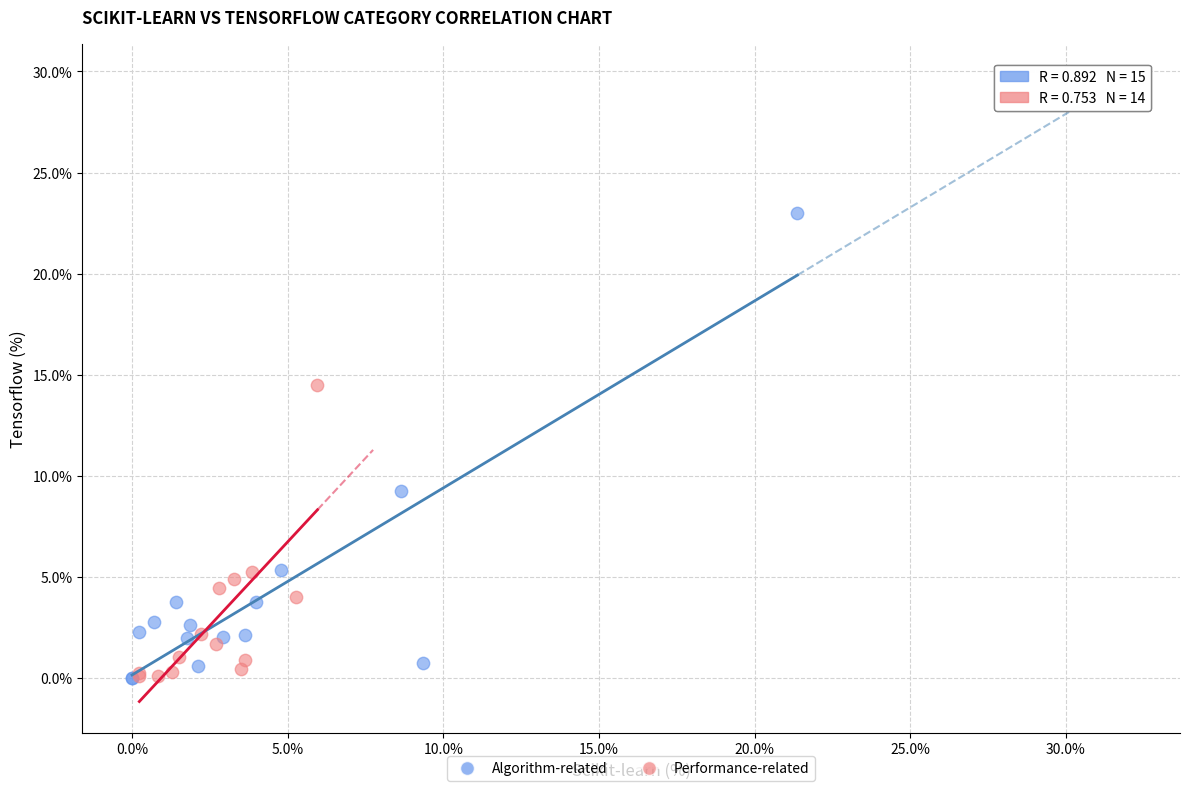

Which series has the widest spread of Y values?

Algorithm-related